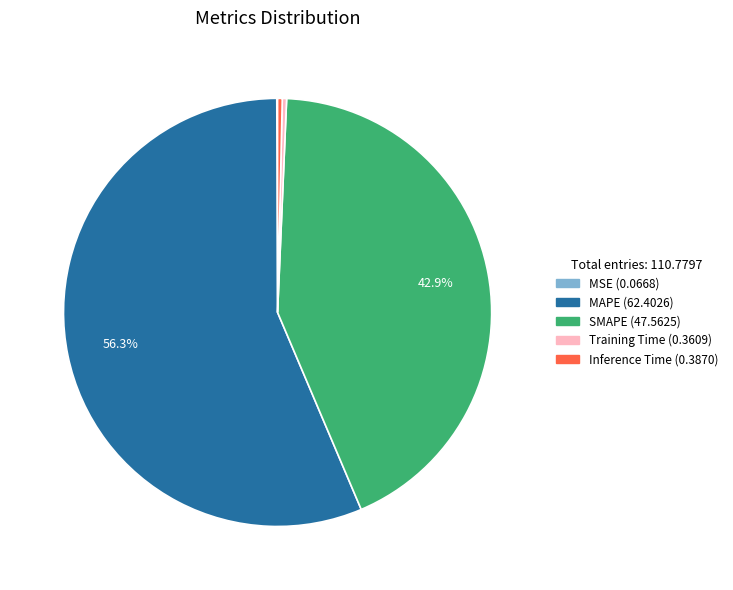

Combined, do SMAPE and Inference Time account for over 50%?

No